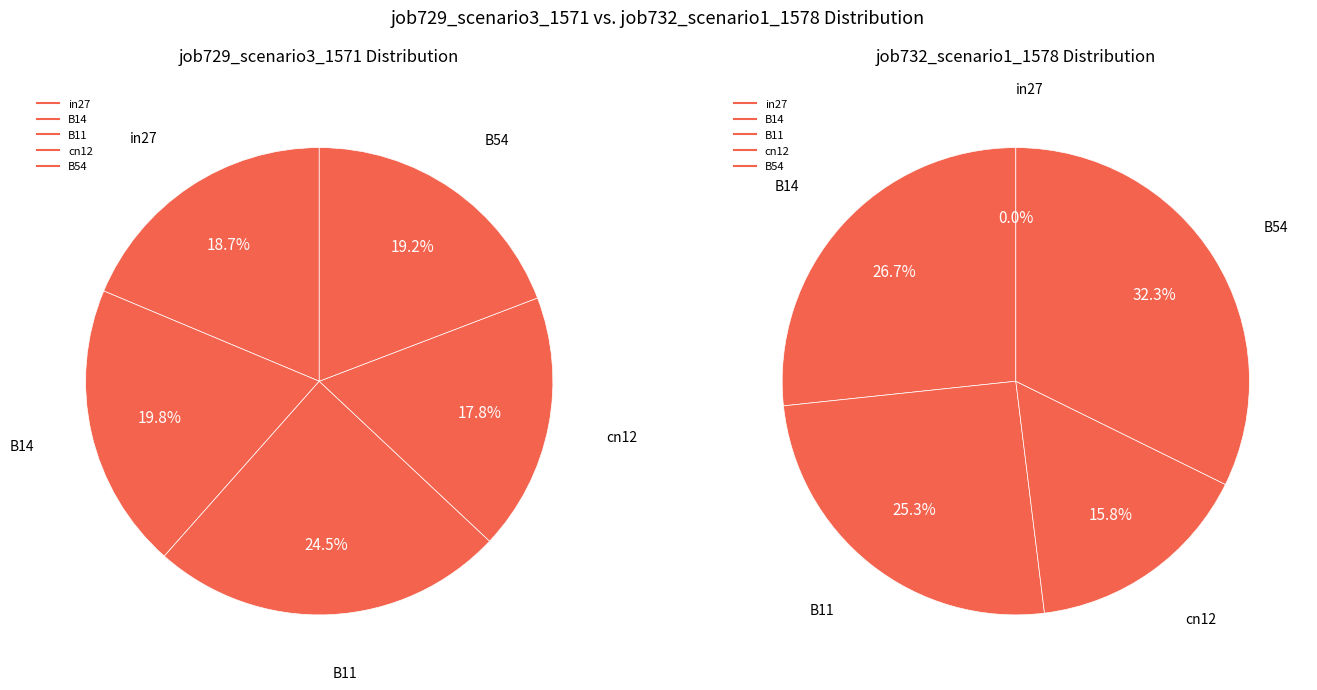

How many segments does this pie chart have?

5